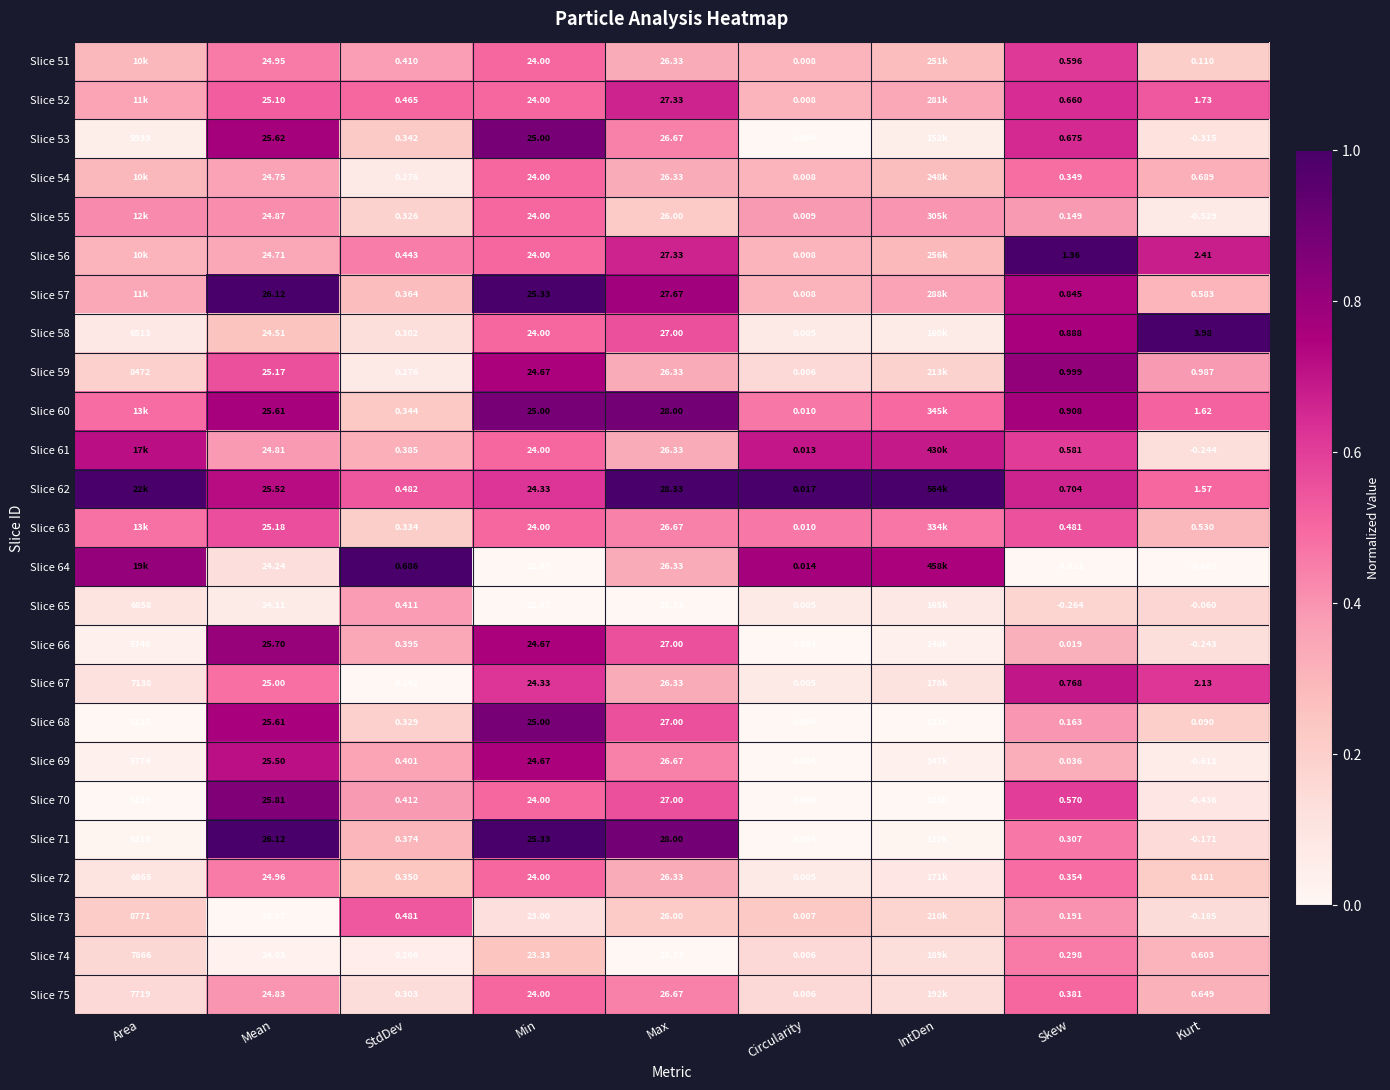

Is the value of Slice 54 at Circularity greater than the value of Slice 71 at Circularity?

Yes